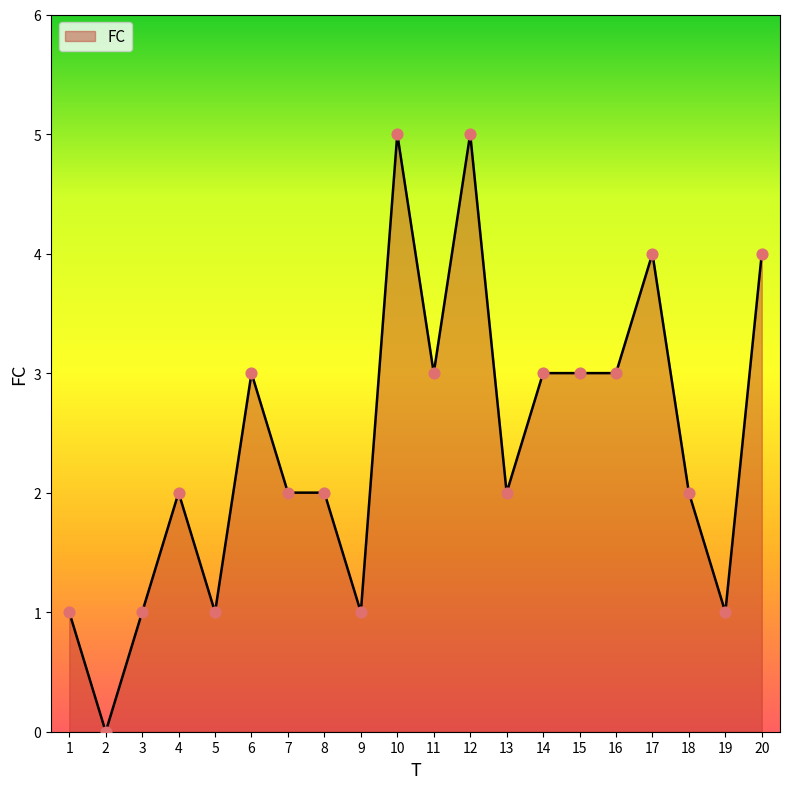

What is the change in value from 4 to 12?

+3